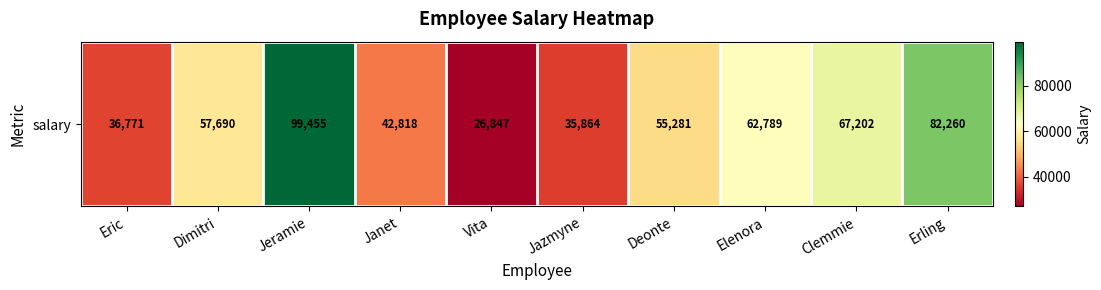

True or false: the data shows 36771 at Eric.

True